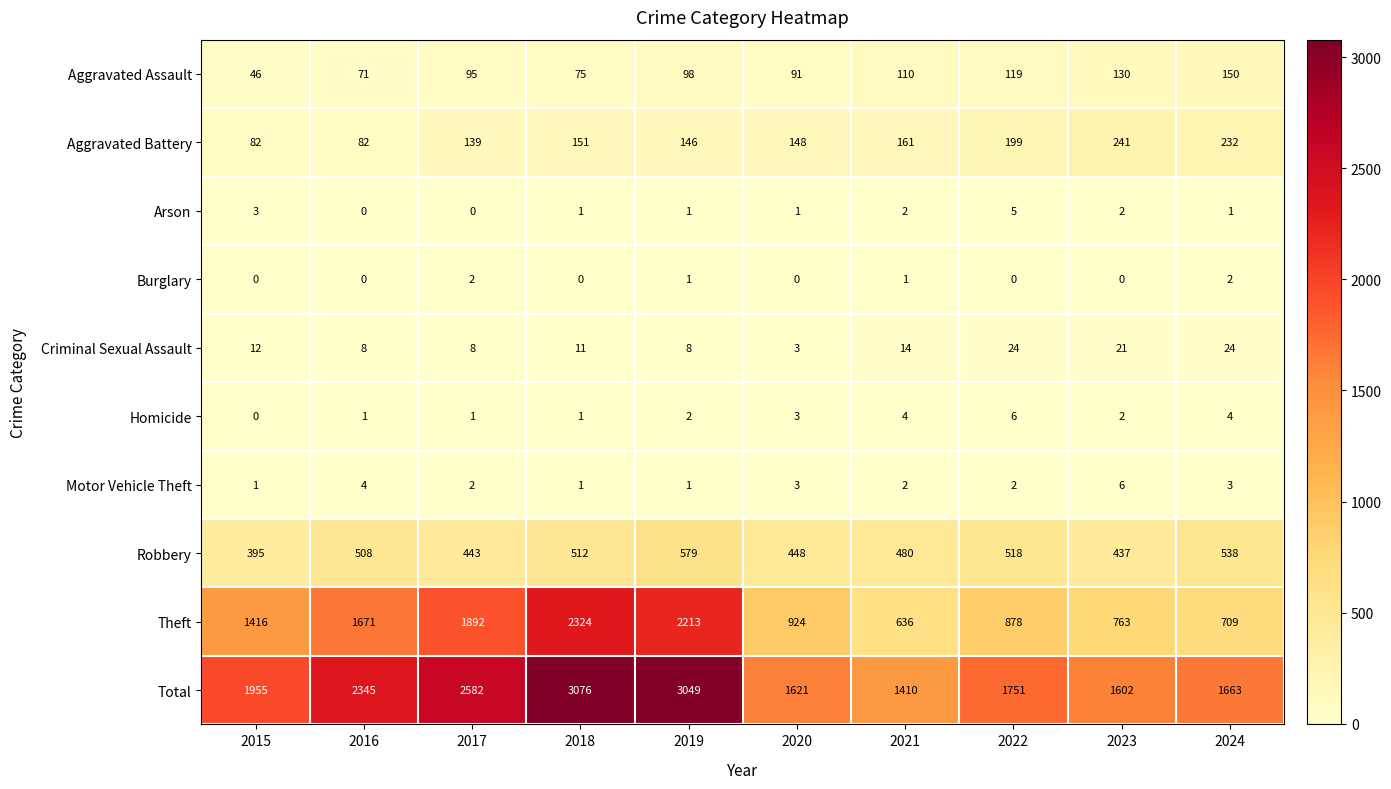

Which series has the widest spread of values?

Theft